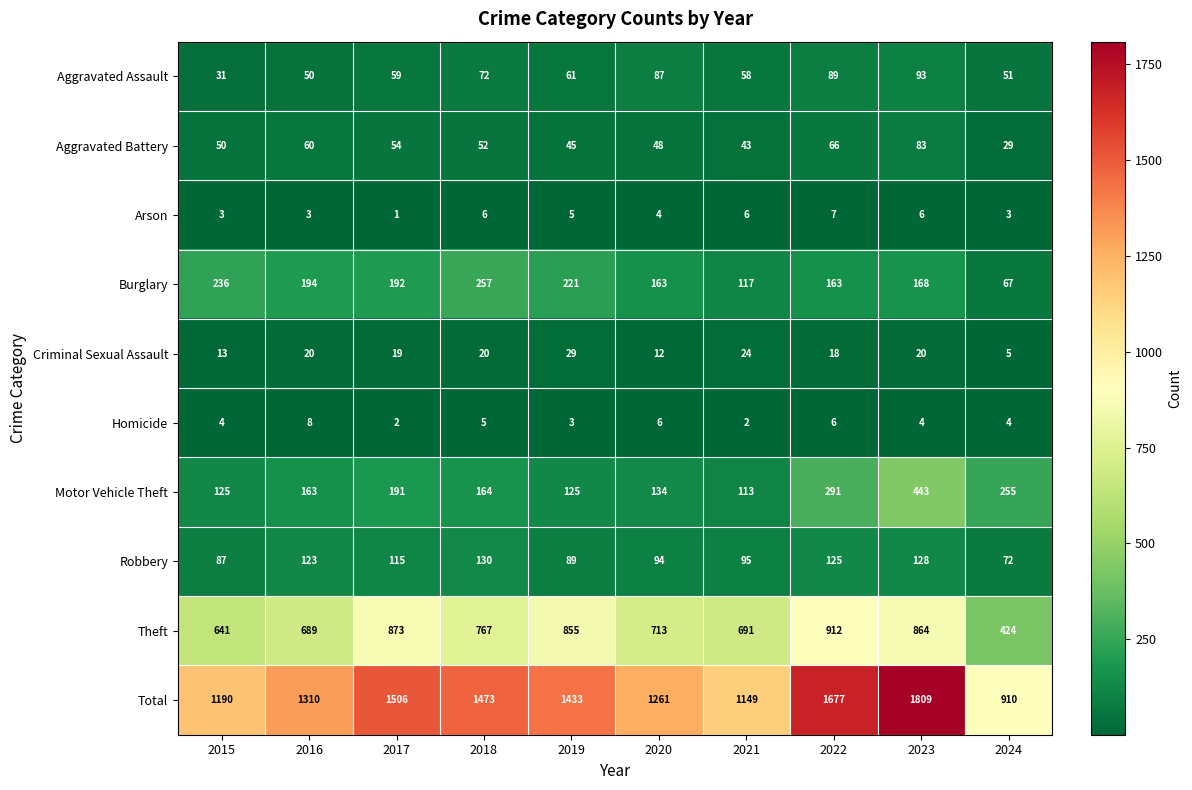

Which series has the largest total across all categories?

Total